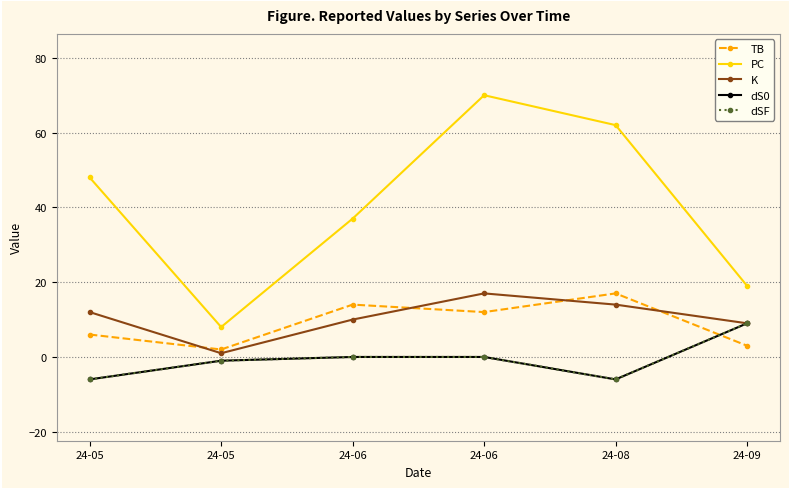

Does the chart have visible grid lines?

Yes